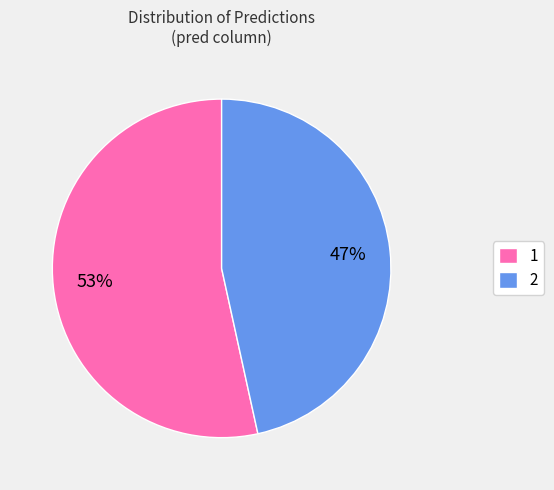

What is the majority slice?

1